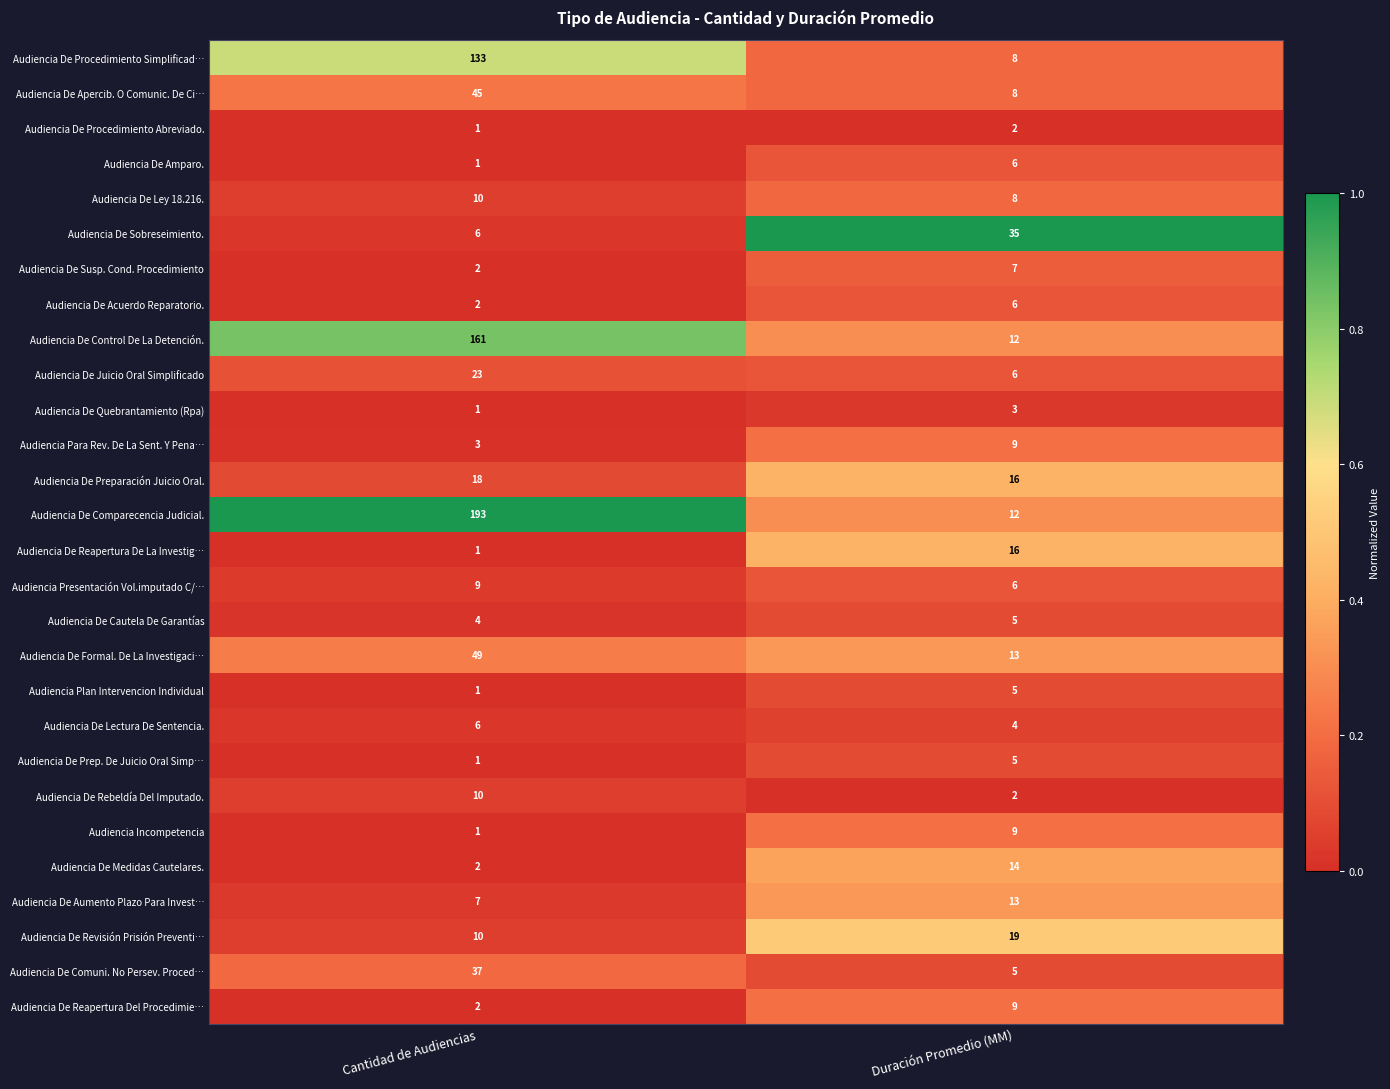

What is the difference between the maximum and minimum values in the Audiencia De Medidas Cautelares. series?

12